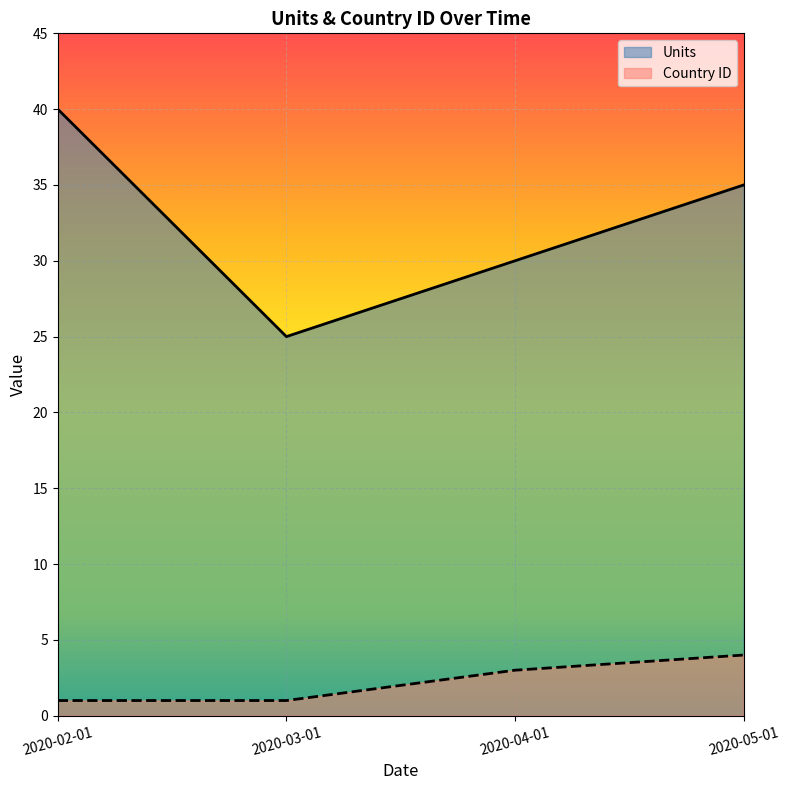

What is the minimum value for Units?

25